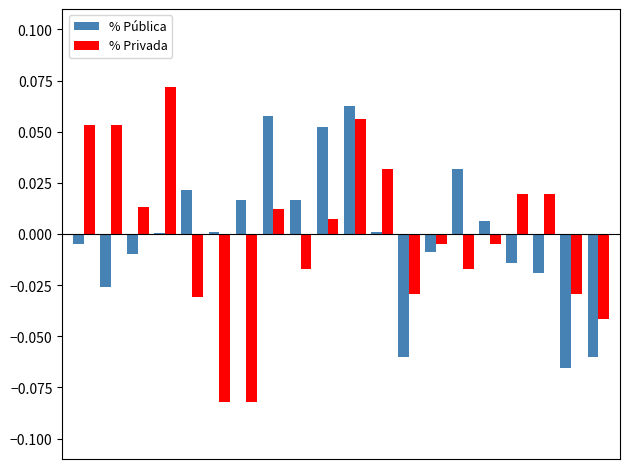

Which series has the widest spread of values?

% Privada